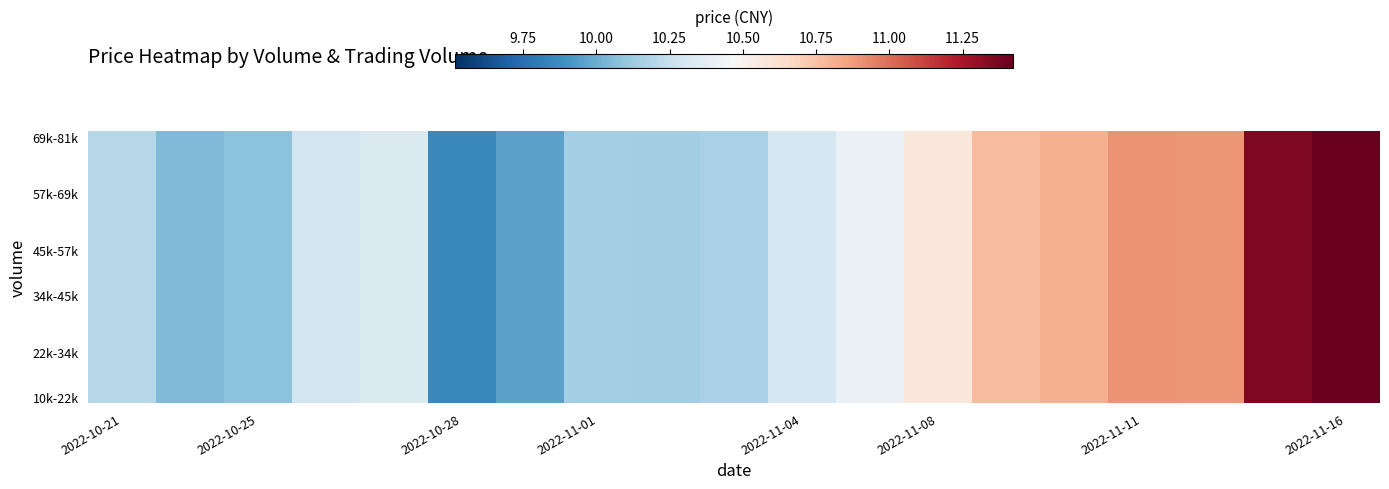

At how many categories does at least one series exceed 10?

17